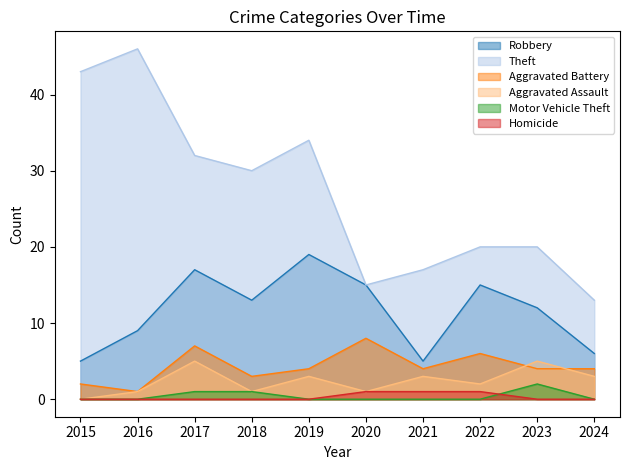

Which series has the largest total across all categories?

Theft